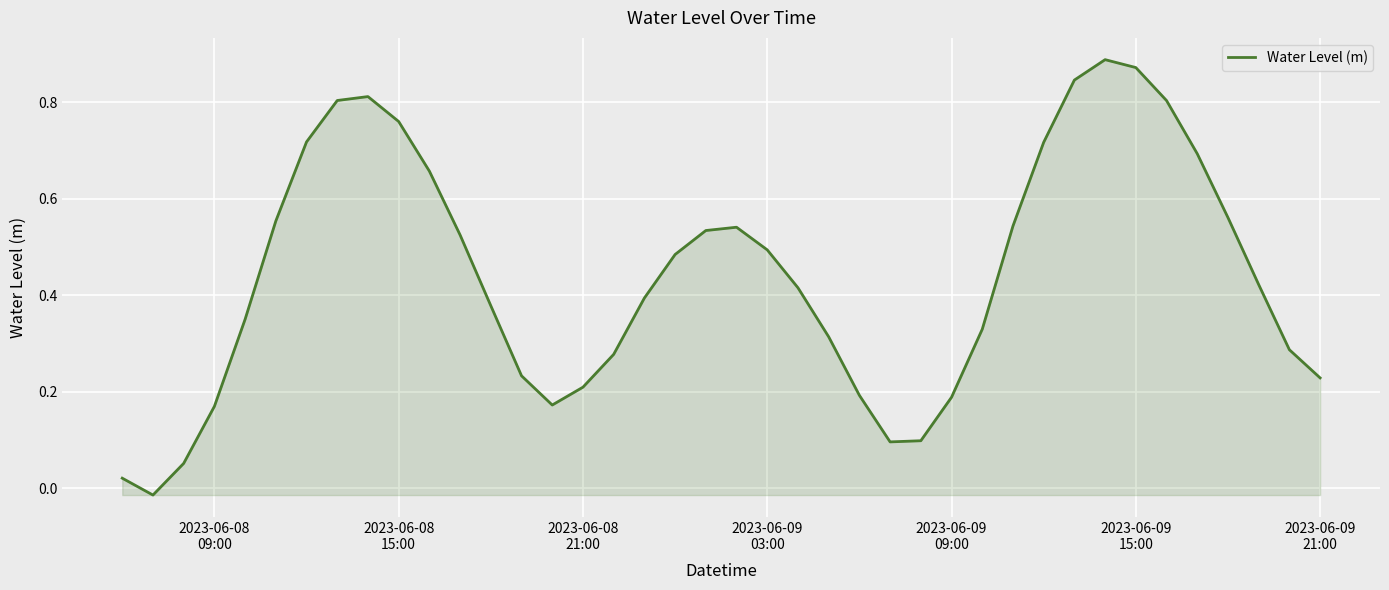

How many lines are shown in the chart?

1